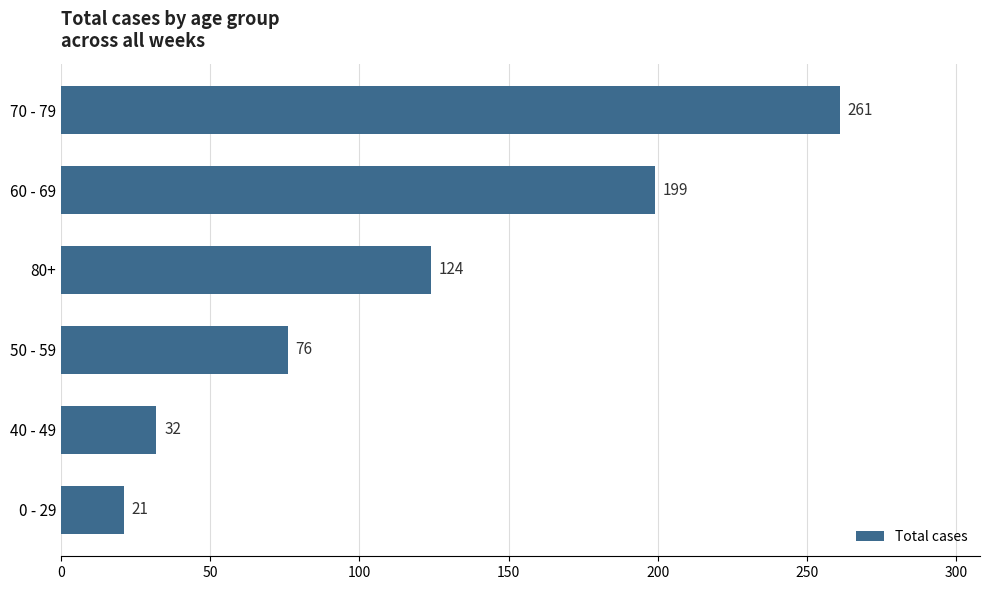

What is the greatest value displayed?

261